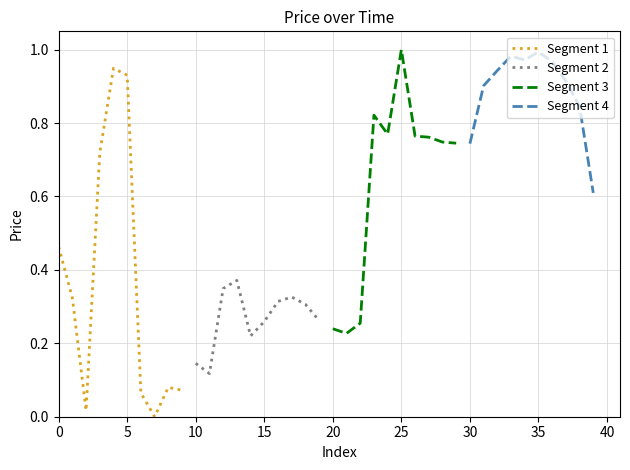

True or false: Segment 3 has a value of 1.0 at 25.

True